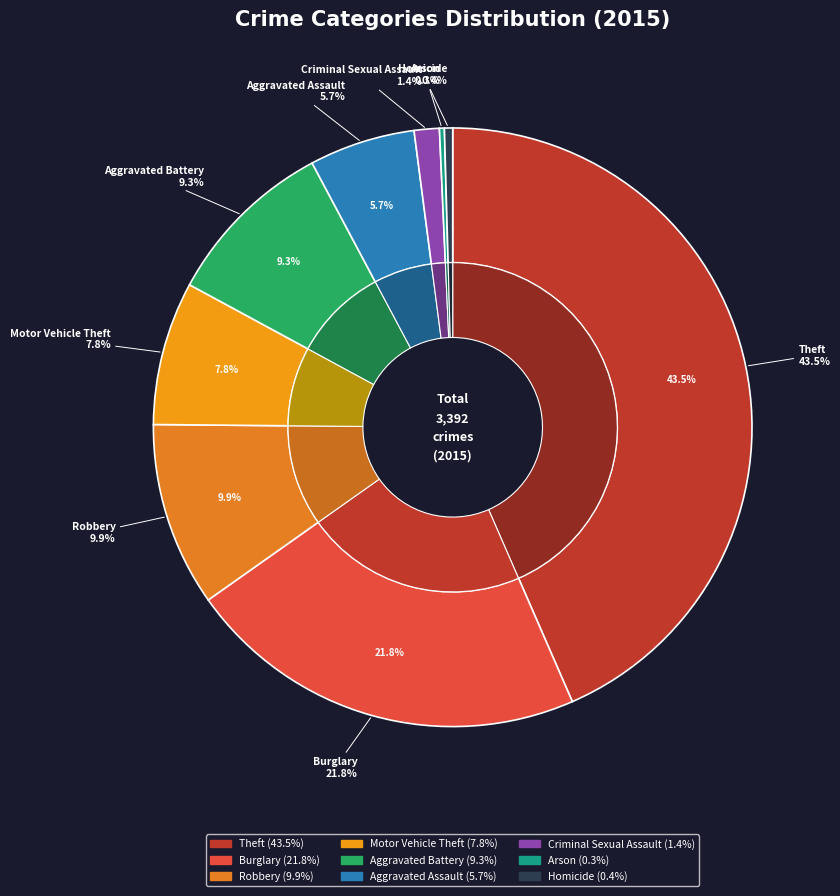

How many slices are in this pie chart?

9